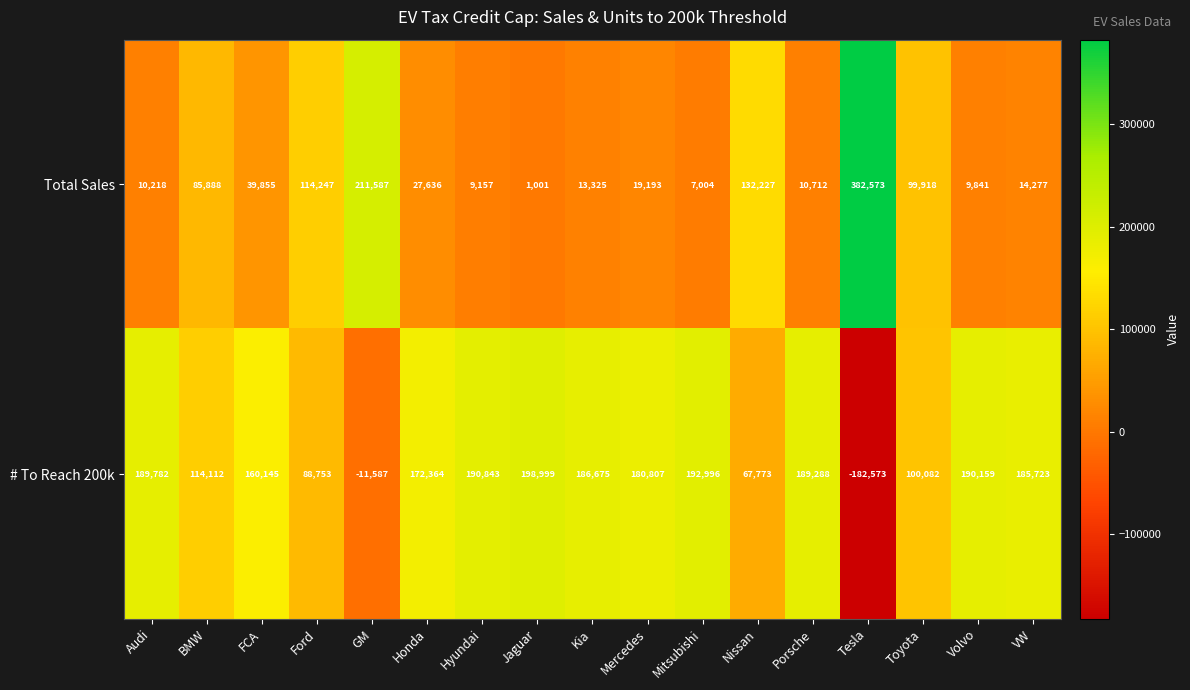

Rank the series by their maximum value, from highest to lowest.

Total Sales, # To Reach 200k